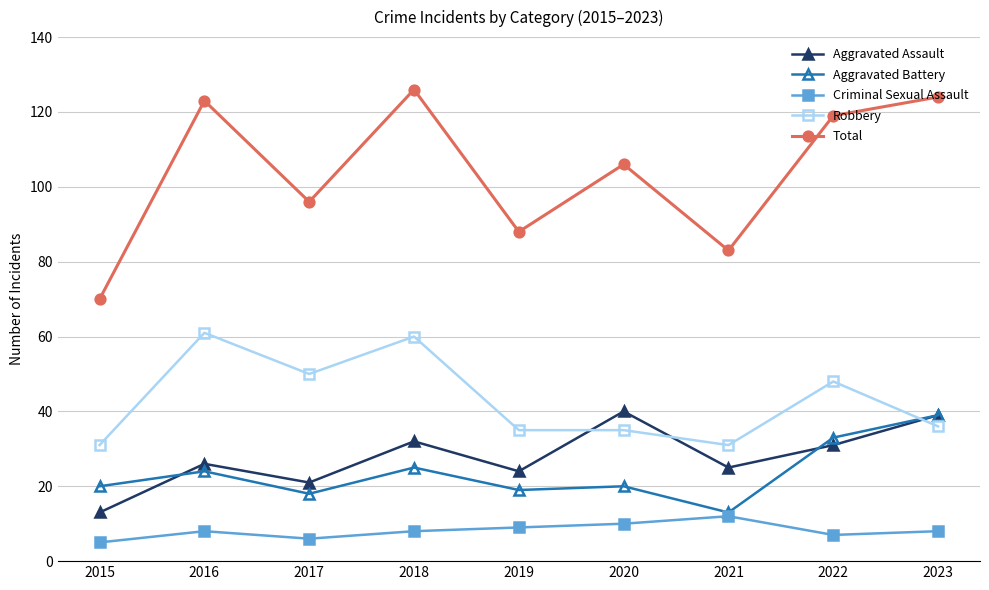

What is the value of the Total point at the 8th from the left?

119